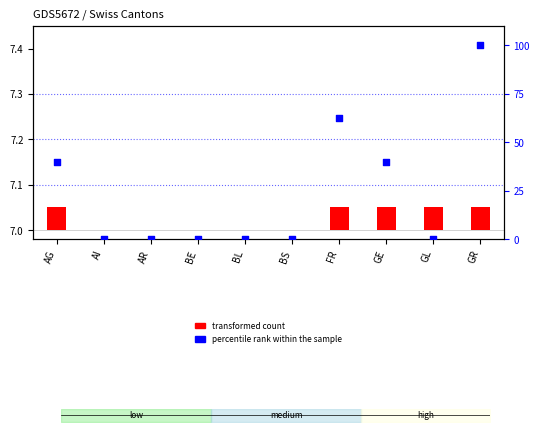

Which series reaches the maximum Y coordinate?

percentile rank within the sample